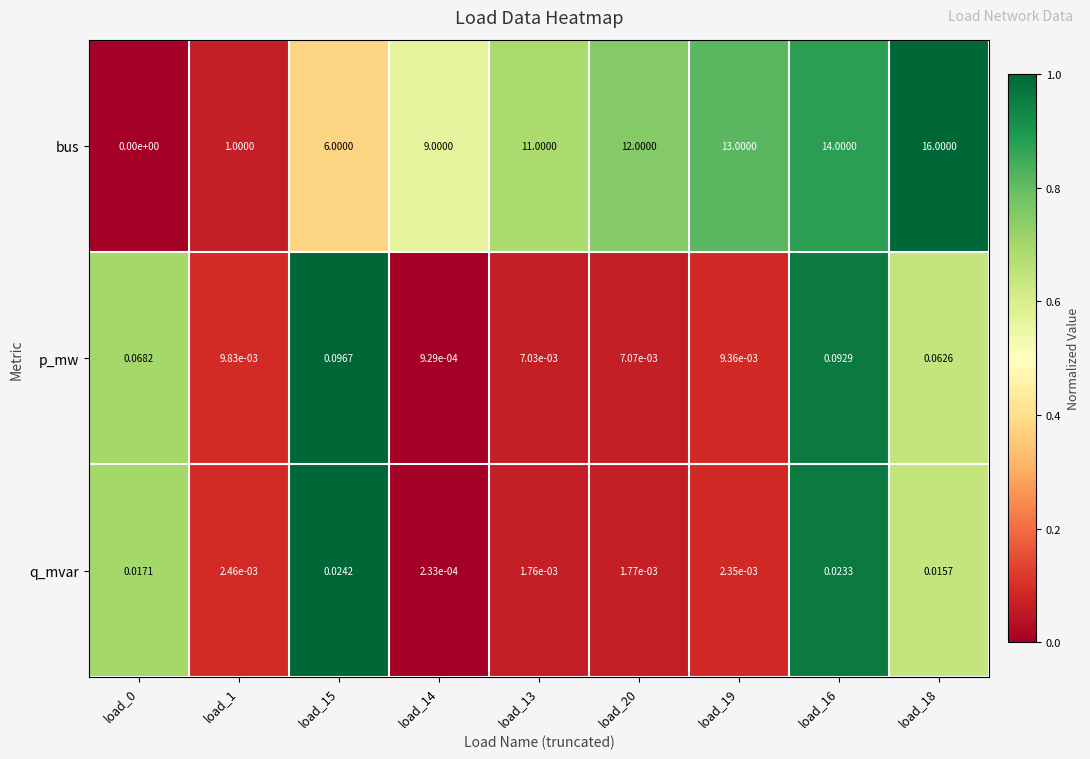

Rank the series at load_1 from highest to lowest value.

bus, p_mw, q_mvar